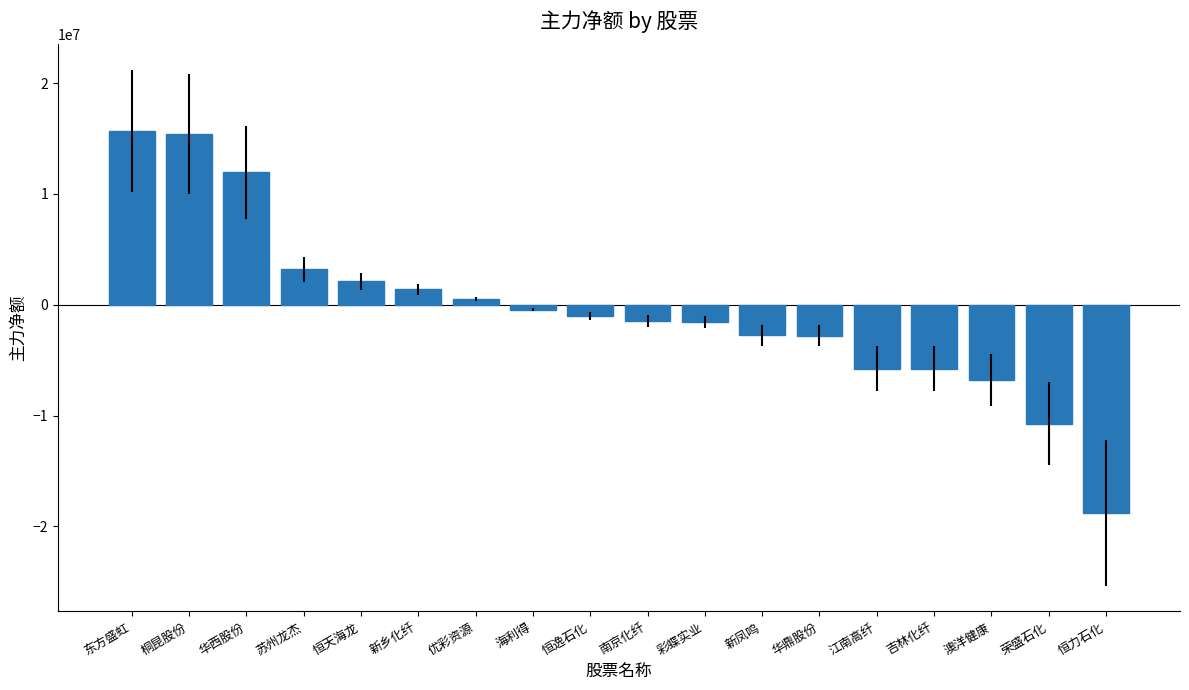

What is the minimum value shown in the chart?

-18779661